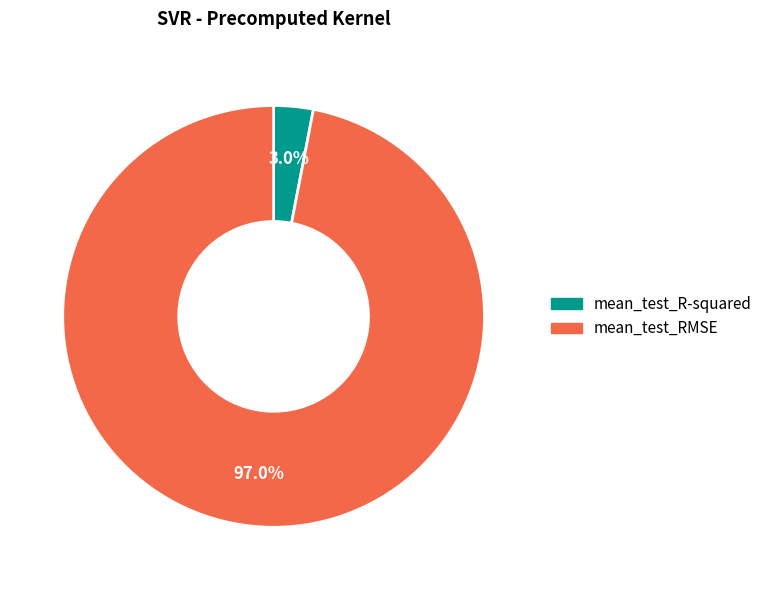

Is it true that mean_test_R-squared is 3% of the pie?

True